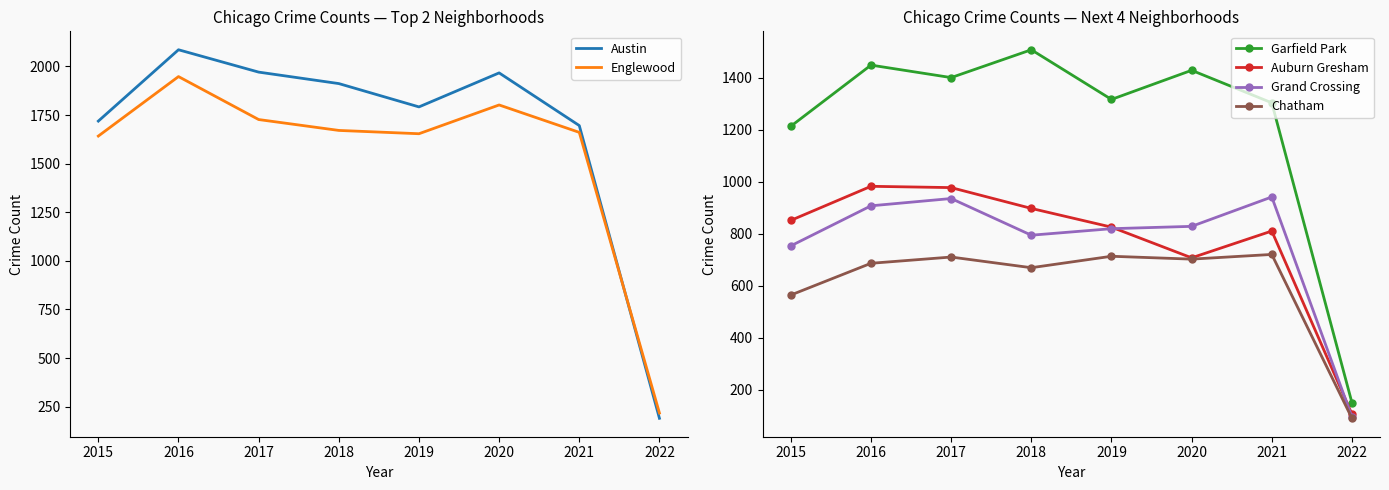

Rank the categories by Auburn Gresham value from highest to lowest.

2016, 2017, 2018, 2015, 2019, 2021, 2020, 2022